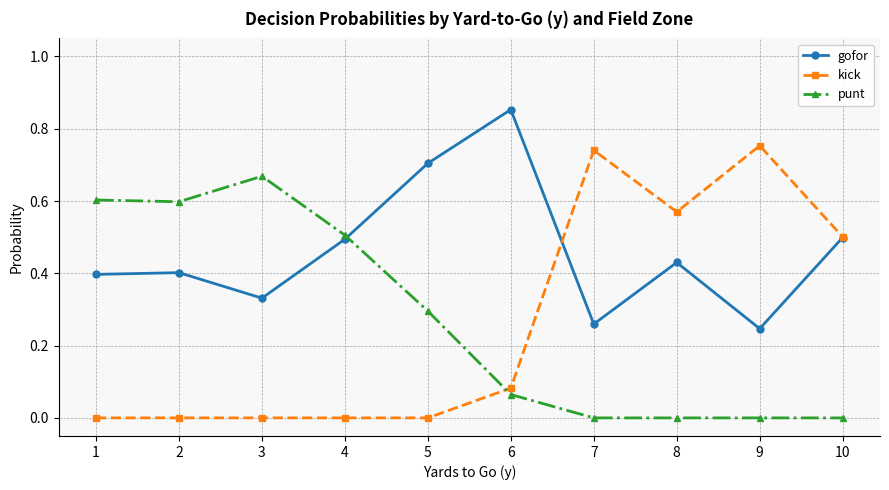

How many times do punt and gofor cross each other?

1